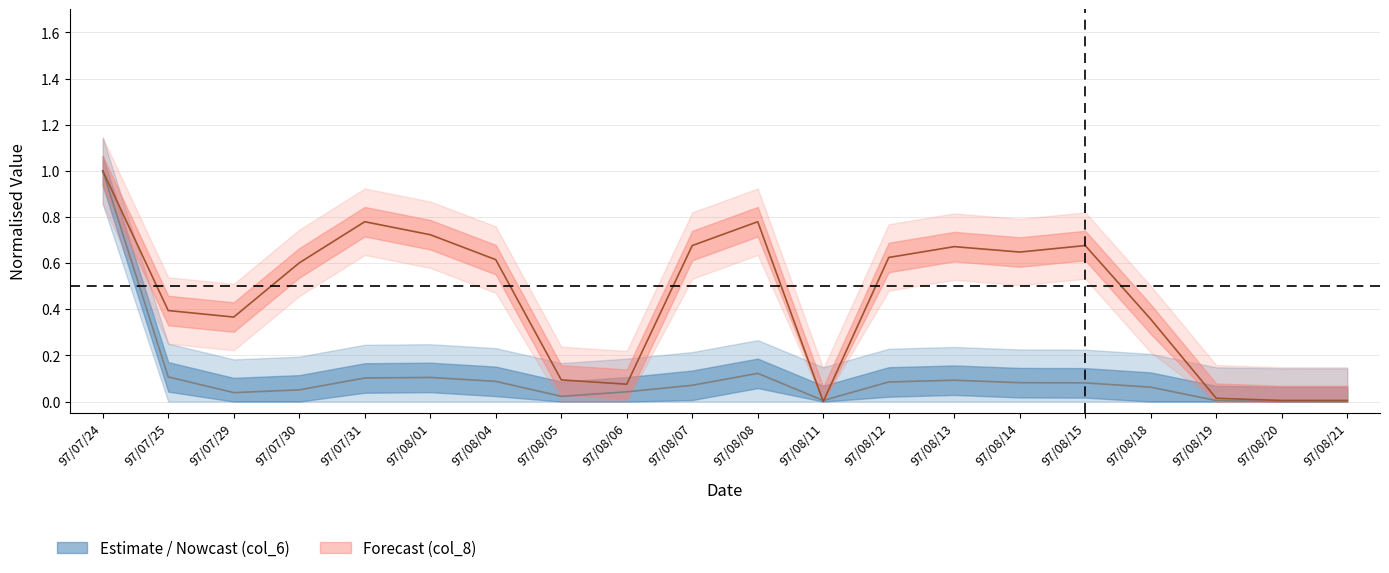

True or false: col_8 (Trade Count) and col_6 (Volume) cross at least once.

True